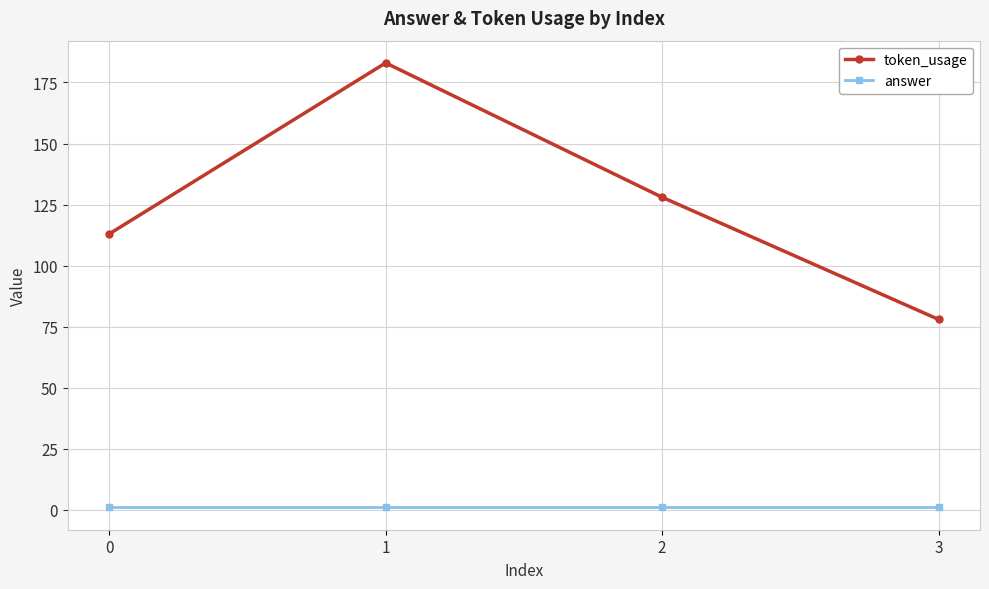

Which series changed the most between 0 and 1?

token_usage